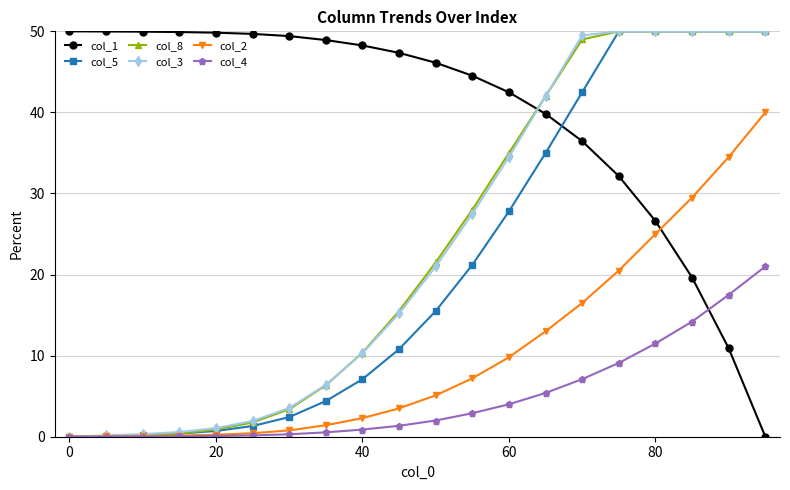

What is the difference between the second highest and minimum values in the col_2 series?

34.5